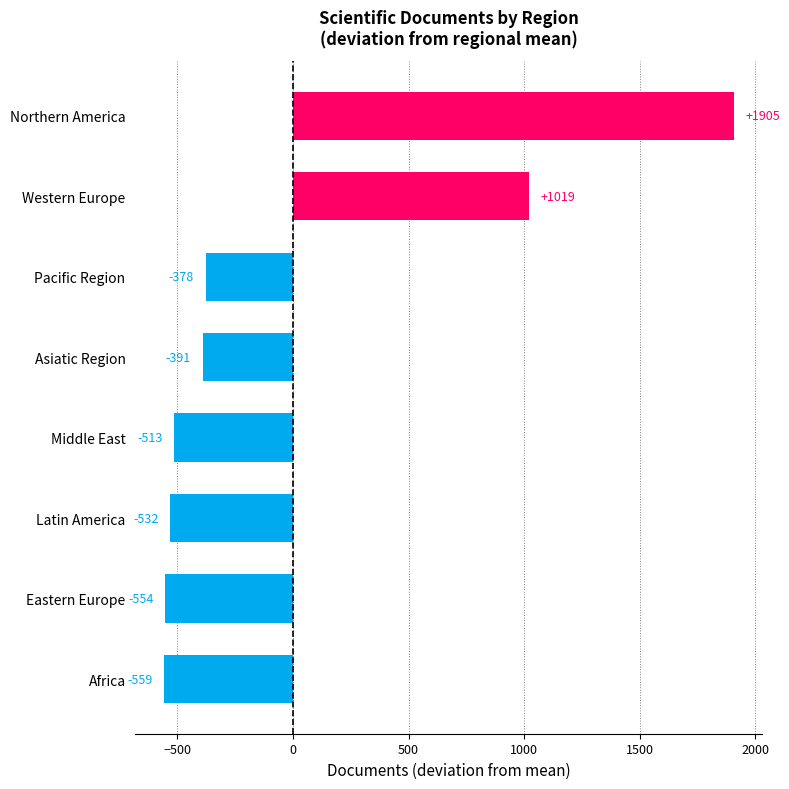

Are the bars grouped side by side (vs. stacked)?

No